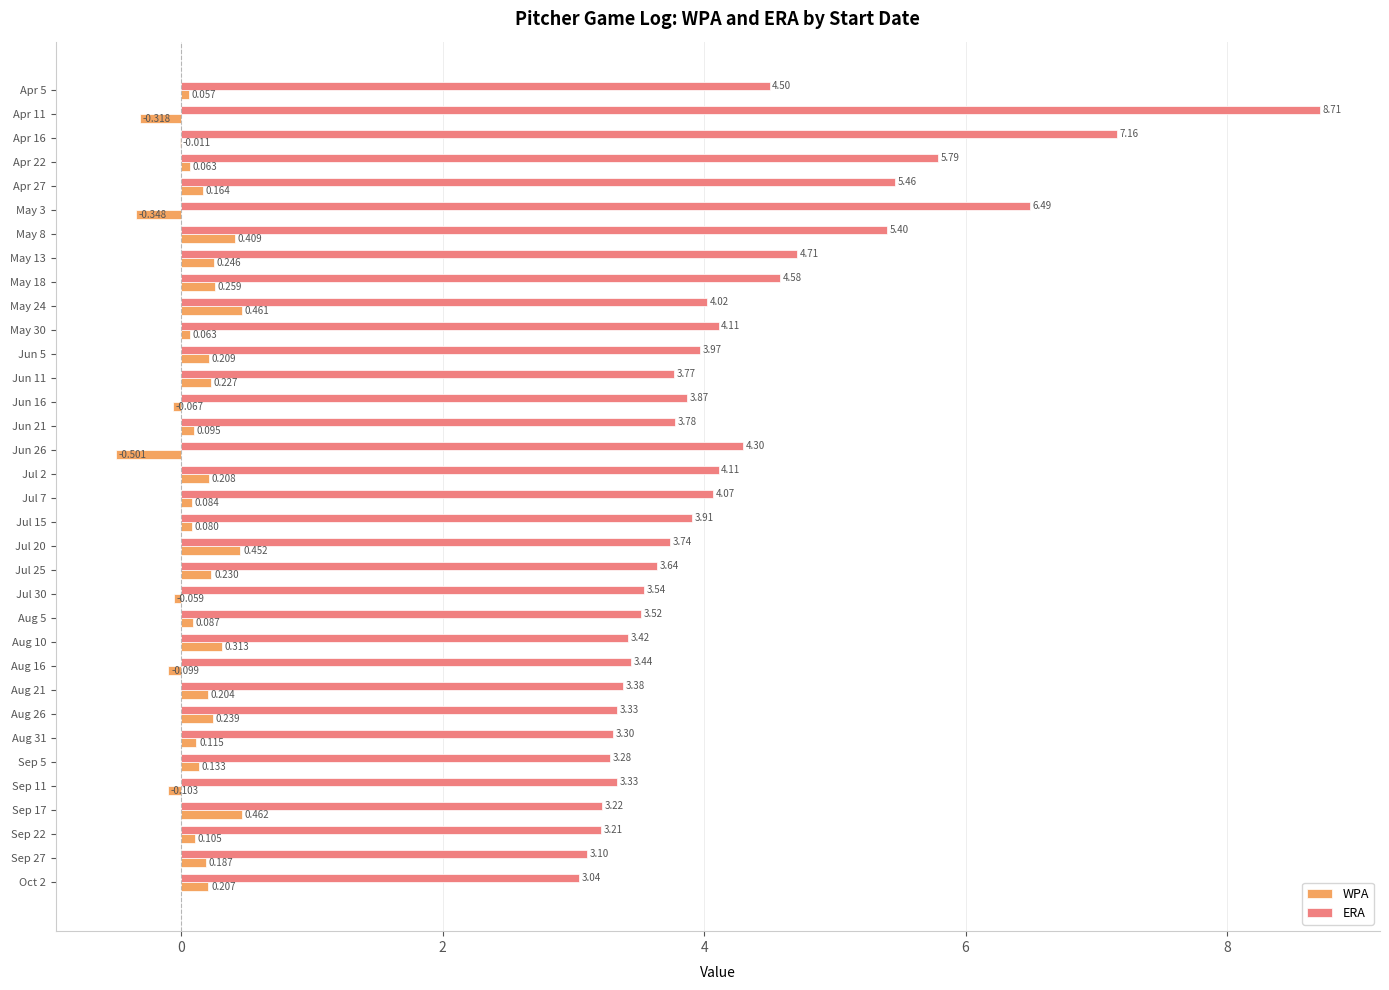

Between Sep 17 and Sep 27, which series saw the biggest shift?

WPA